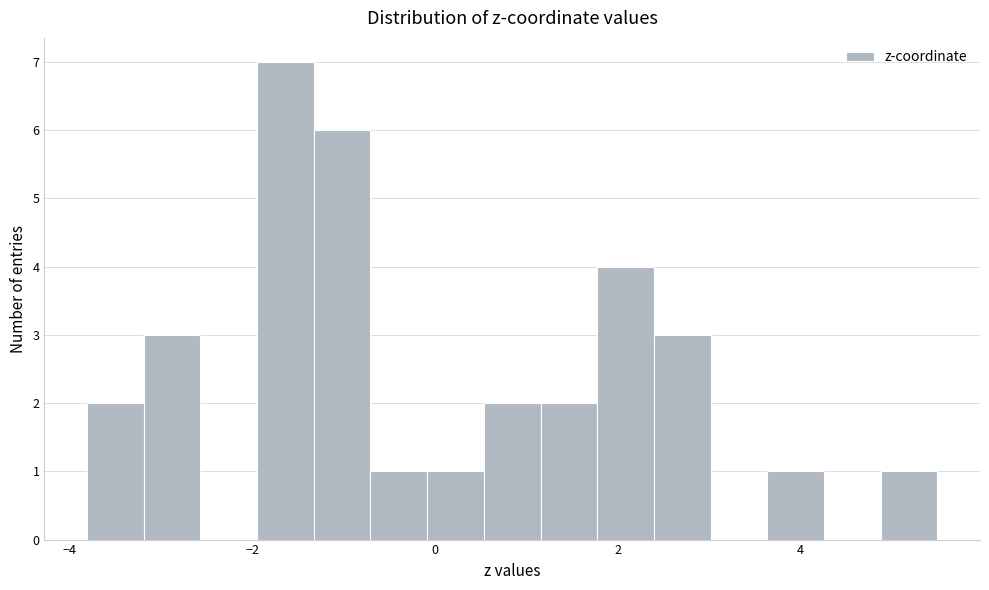

Around what value on the x-axis is the tallest bar? Give the approximate position of its centre, as read against the axis.

-1.6